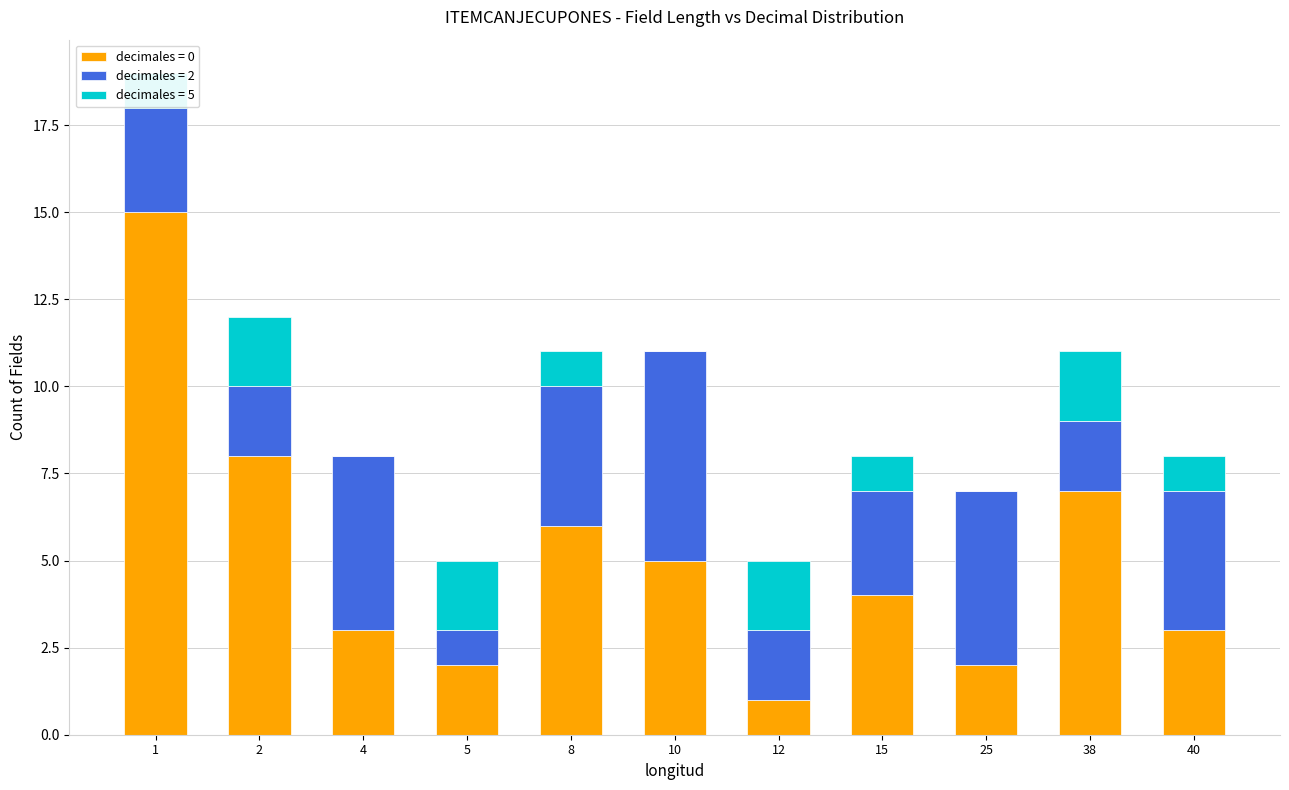

The decimales = 0 series shows 1 at 12. True or false?

True